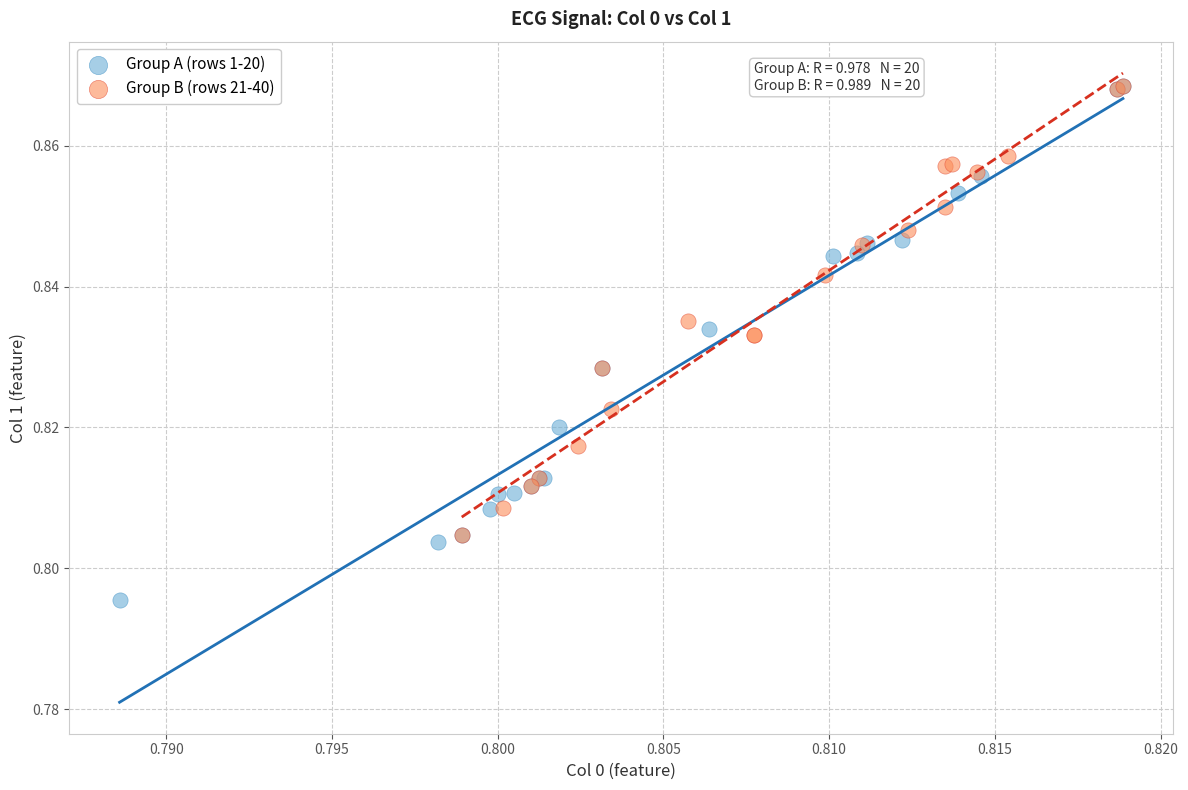

Which series has the widest spread of Y values?

Group A (rows 1-20)